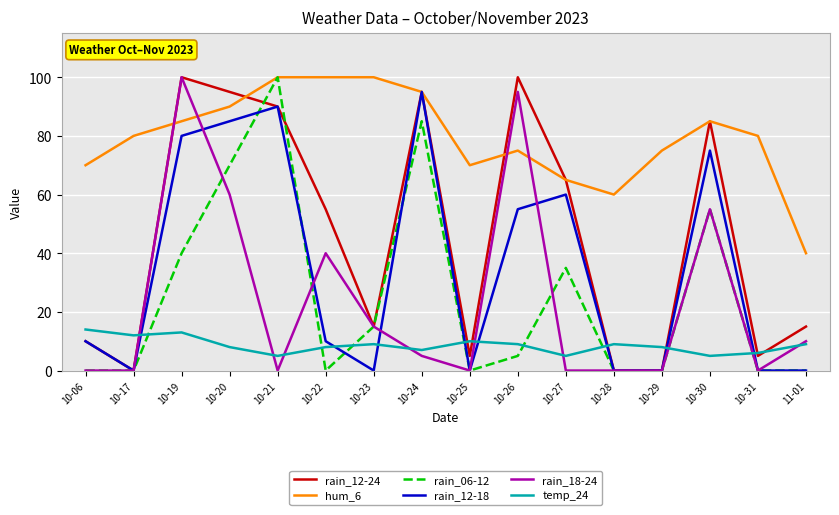

Between which two adjacent categories do temp_24 and rain_06-12 first intersect?

10-17 and 10-19